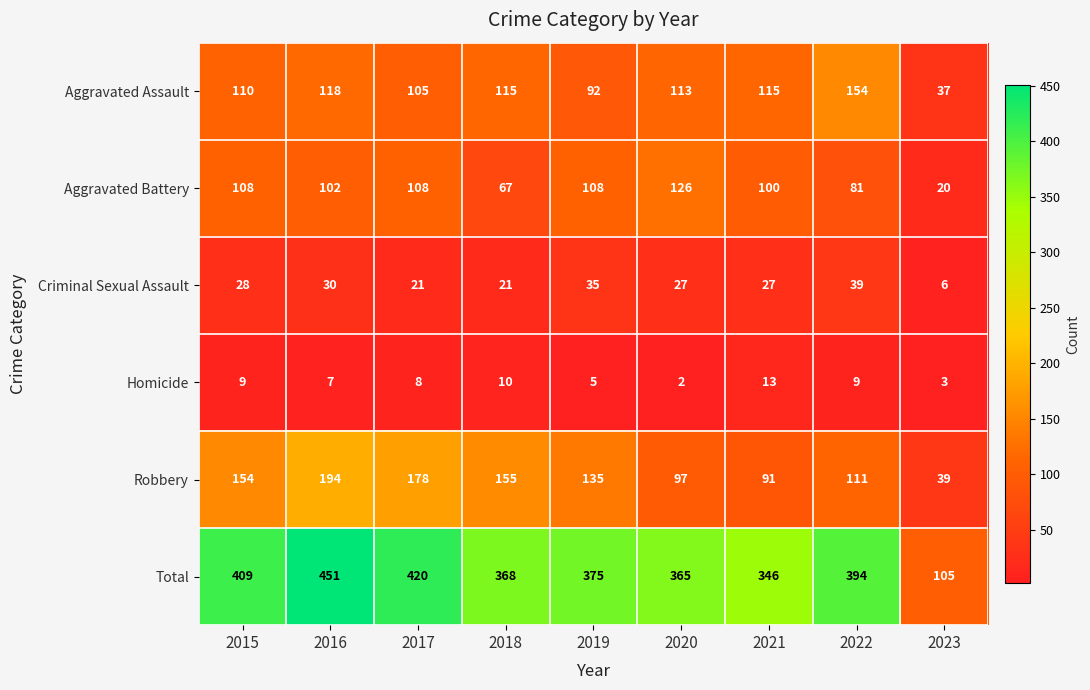

At which label does Homicide reach its peak?

2021